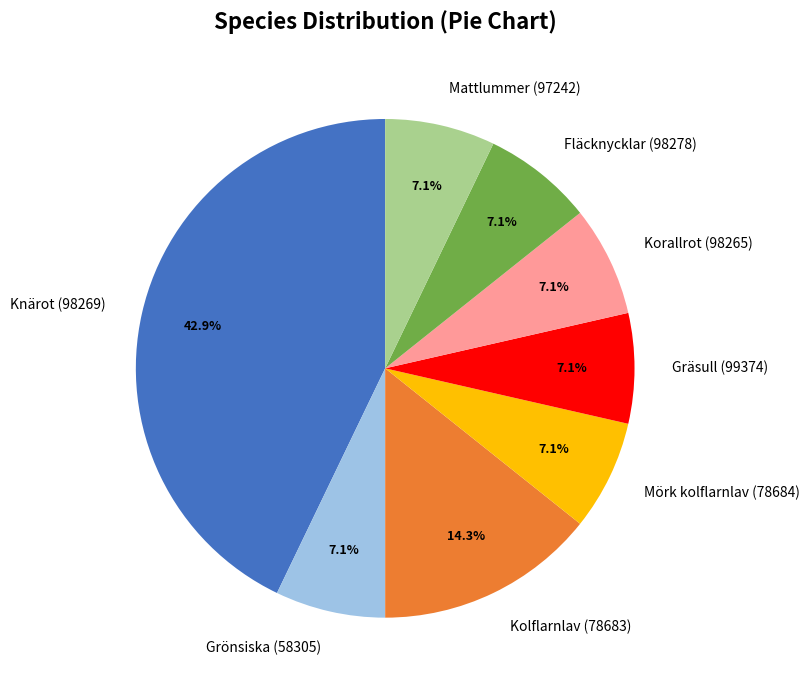

What is the largest slice in the pie chart?

Knärot (98269)